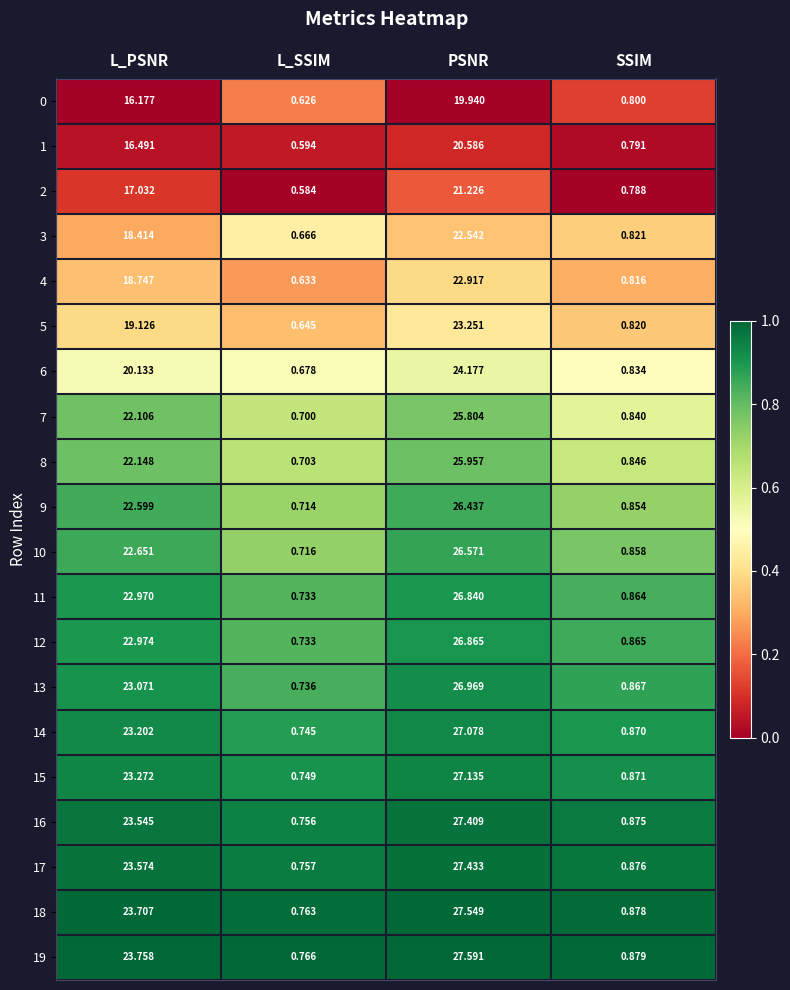

At which category is the sum across all series the highest?

PSNR